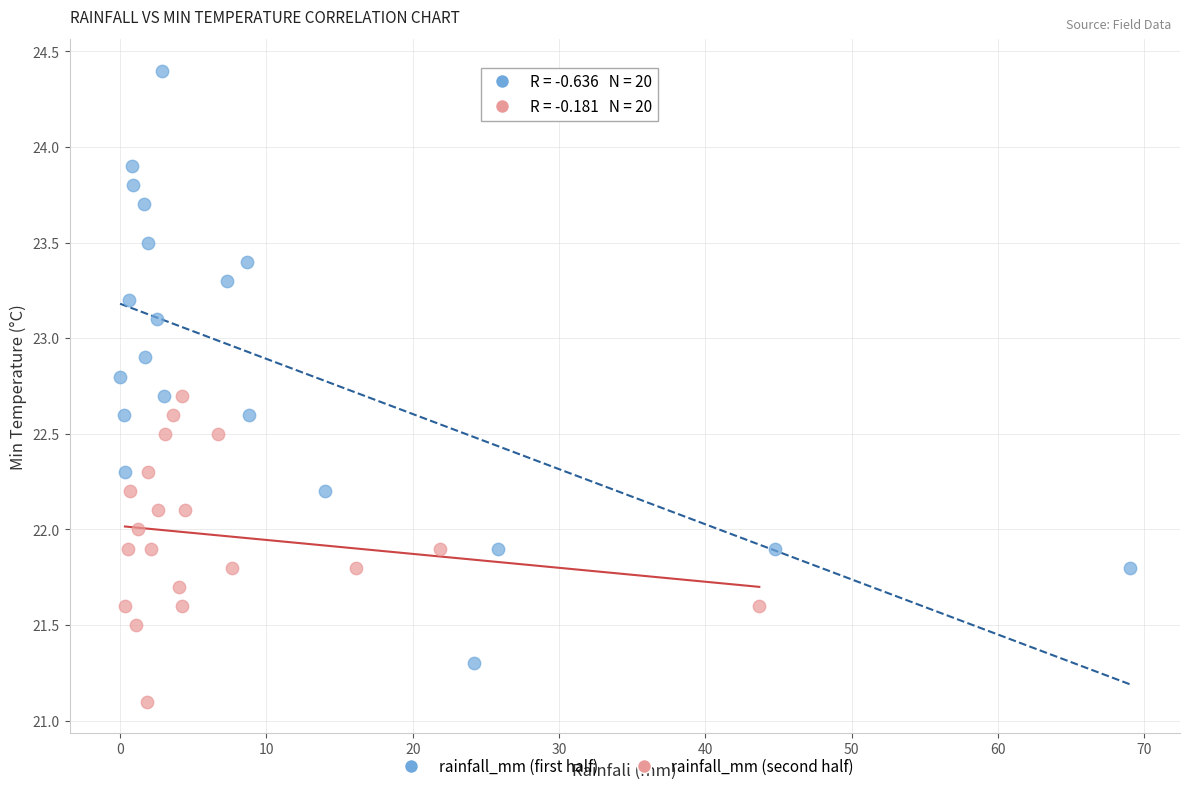

Which series contains the highest Y value?

rainfall_mm (first half)